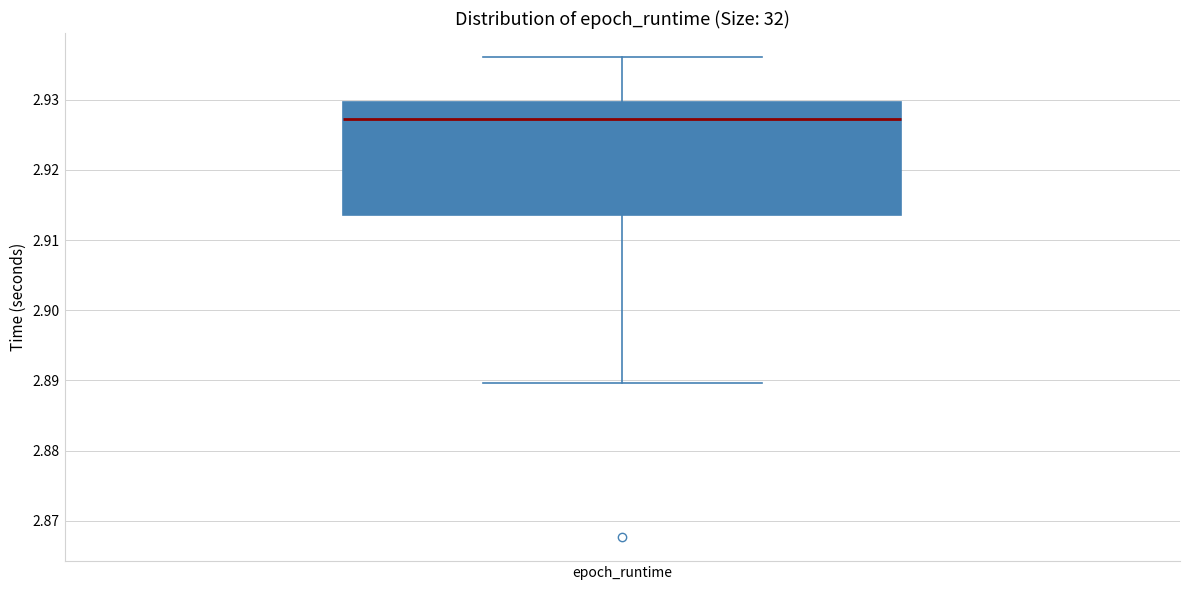

Where does the upper whisker of the box for epoch_runtime end on the y-axis? The values are not printed on the chart, so give them approximately, as read against the axis.

2.936